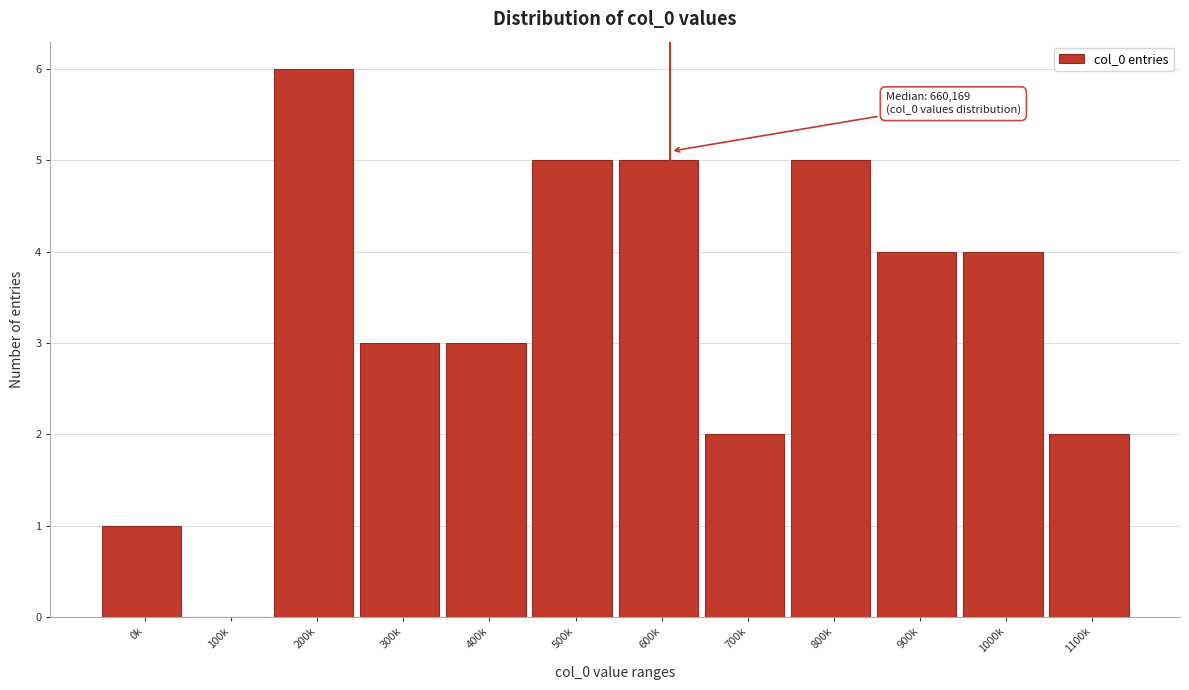

Reading left to right, what are all the values shown in this chart?

0k=1	100k=0	200k=6	300k=3	400k=3	500k=5	600k=5	700k=2	800k=5	900k=4	1000k=4	1100k=2